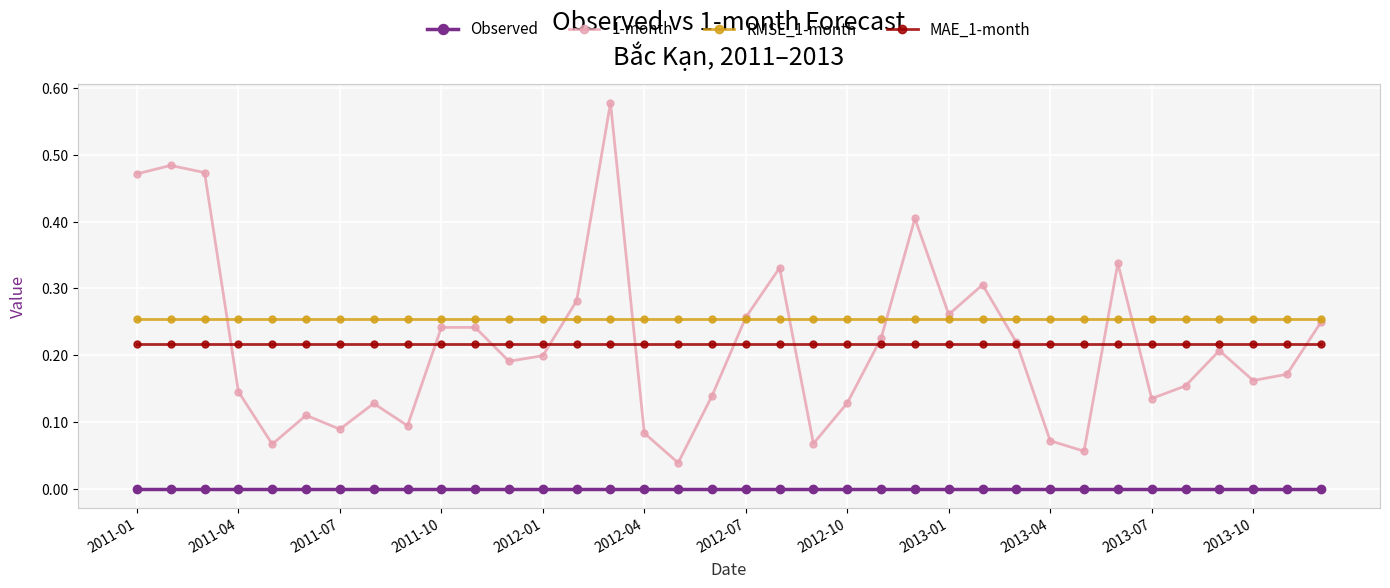

True or false: RMSE_1-month and MAE_1-month cross at least once.

False